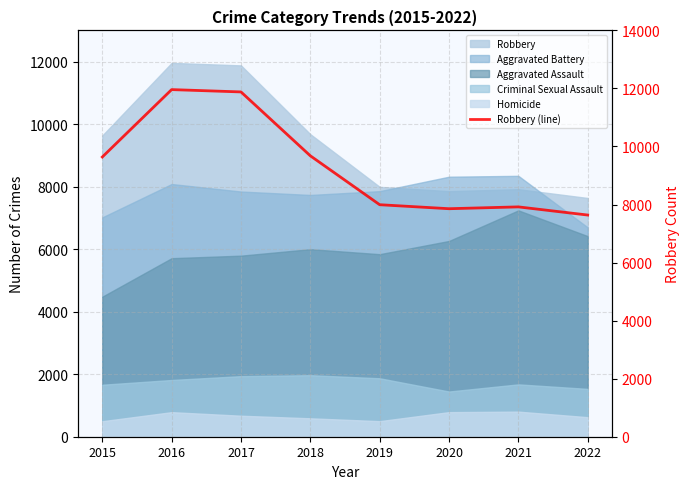

What is the greatest value displayed?

11960